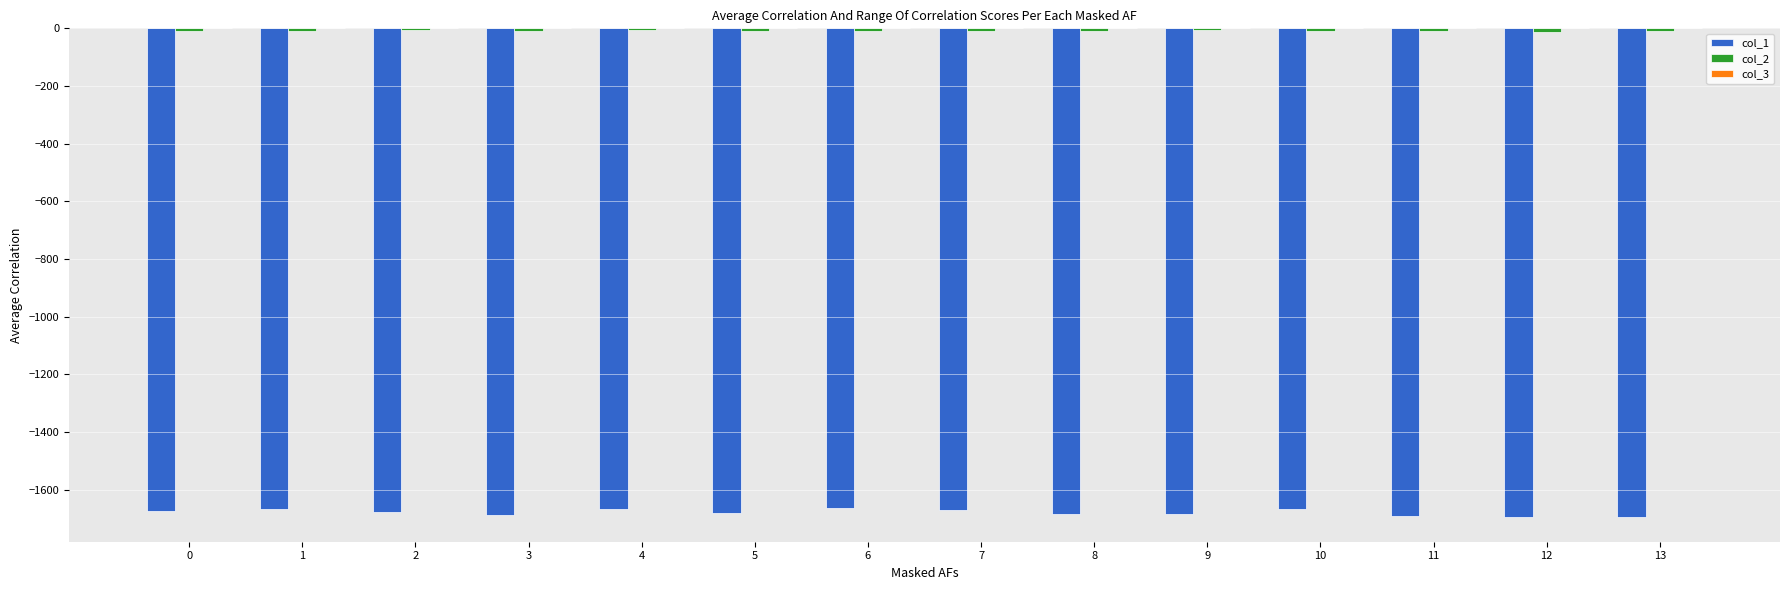

The value of col_1 at 9 is -762.6. True or false?

False